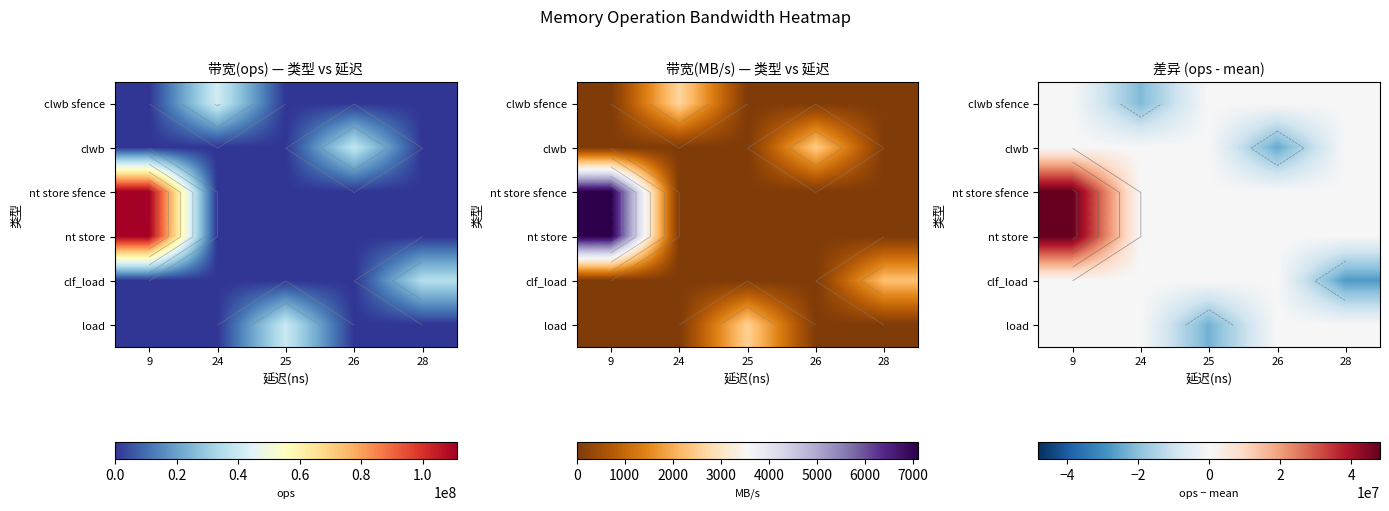

What is the smallest value displayed?

-27296500.2